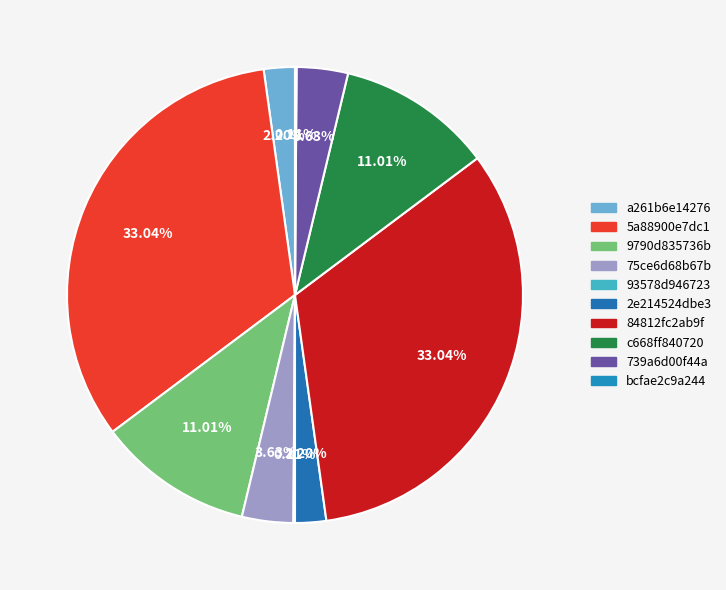

What percentage is the 2e214524dbe3 slice, to the nearest percent?

2%